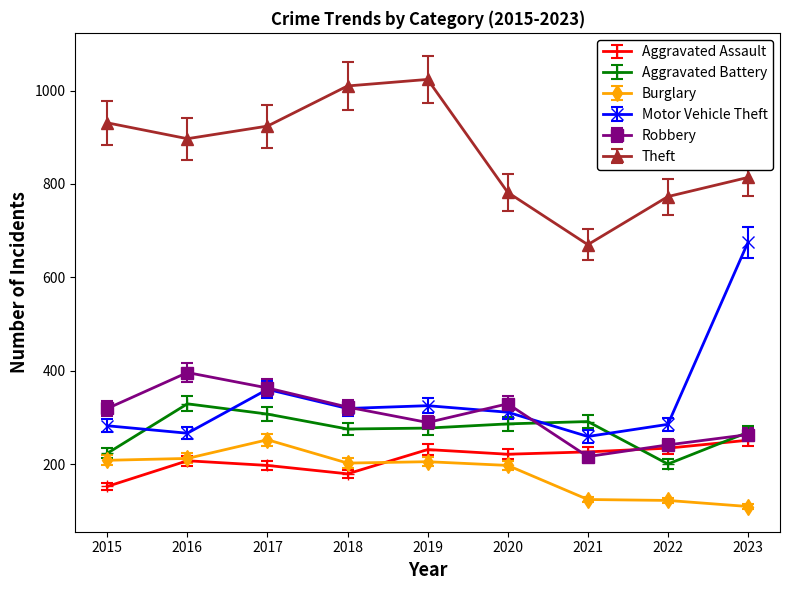

What is the value of the Aggravated Battery point at the 5th from the left?

277